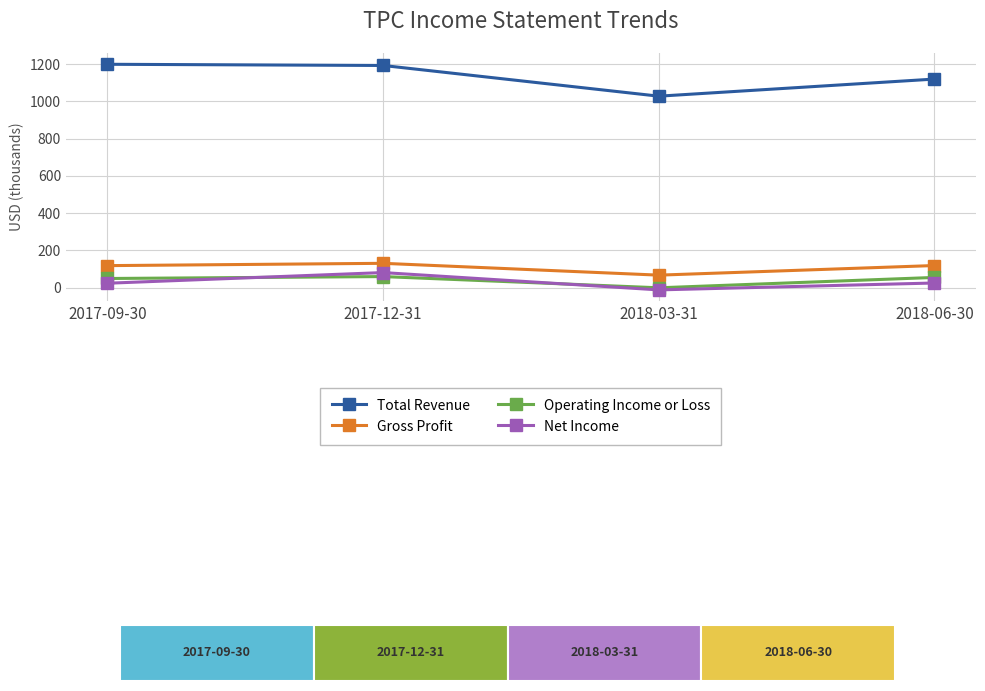

What are all the series names shown in the legend?

Total Revenue, Gross Profit, Operating Income or Loss, Net Income